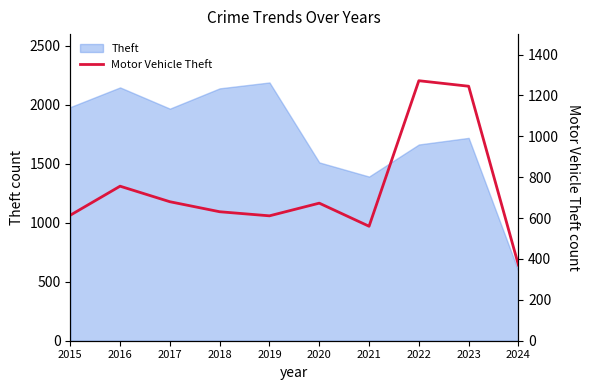

True or false: the data shows 150 at 2021.

False